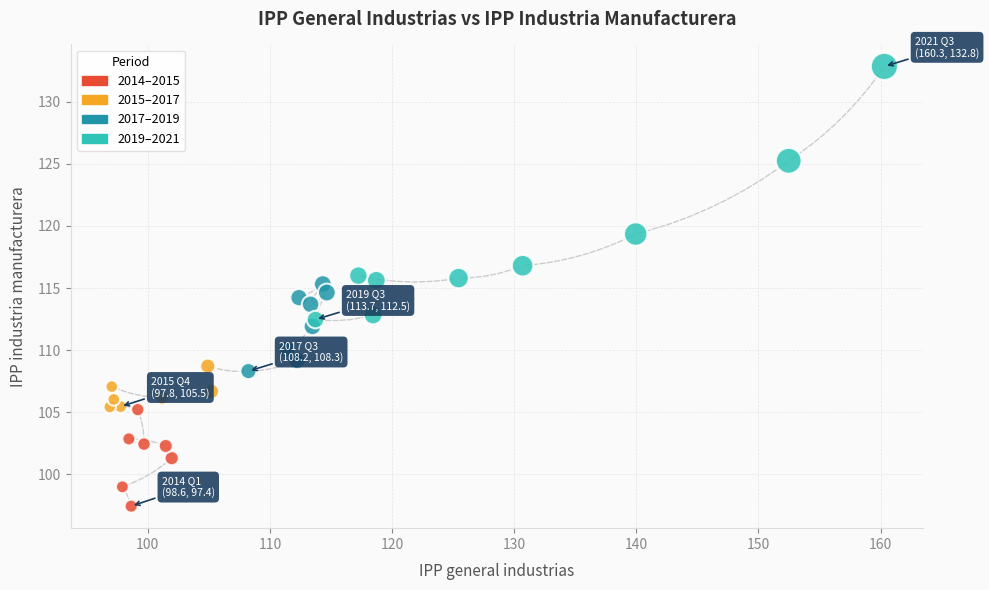

What is the range of Y values (max minus min)?

35.4